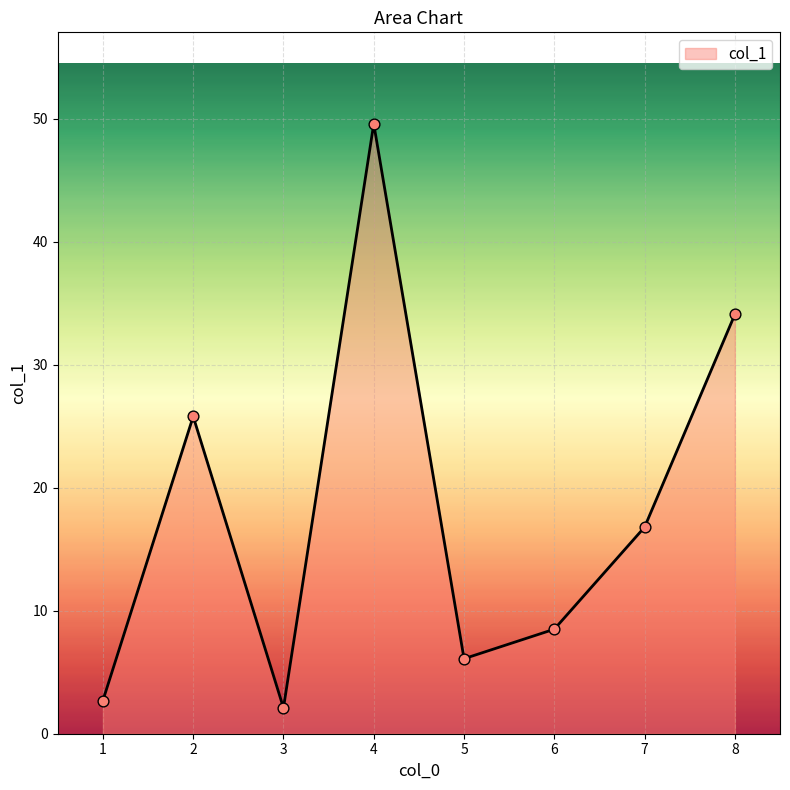

What is the change in value from 5 to 8?

+28.0